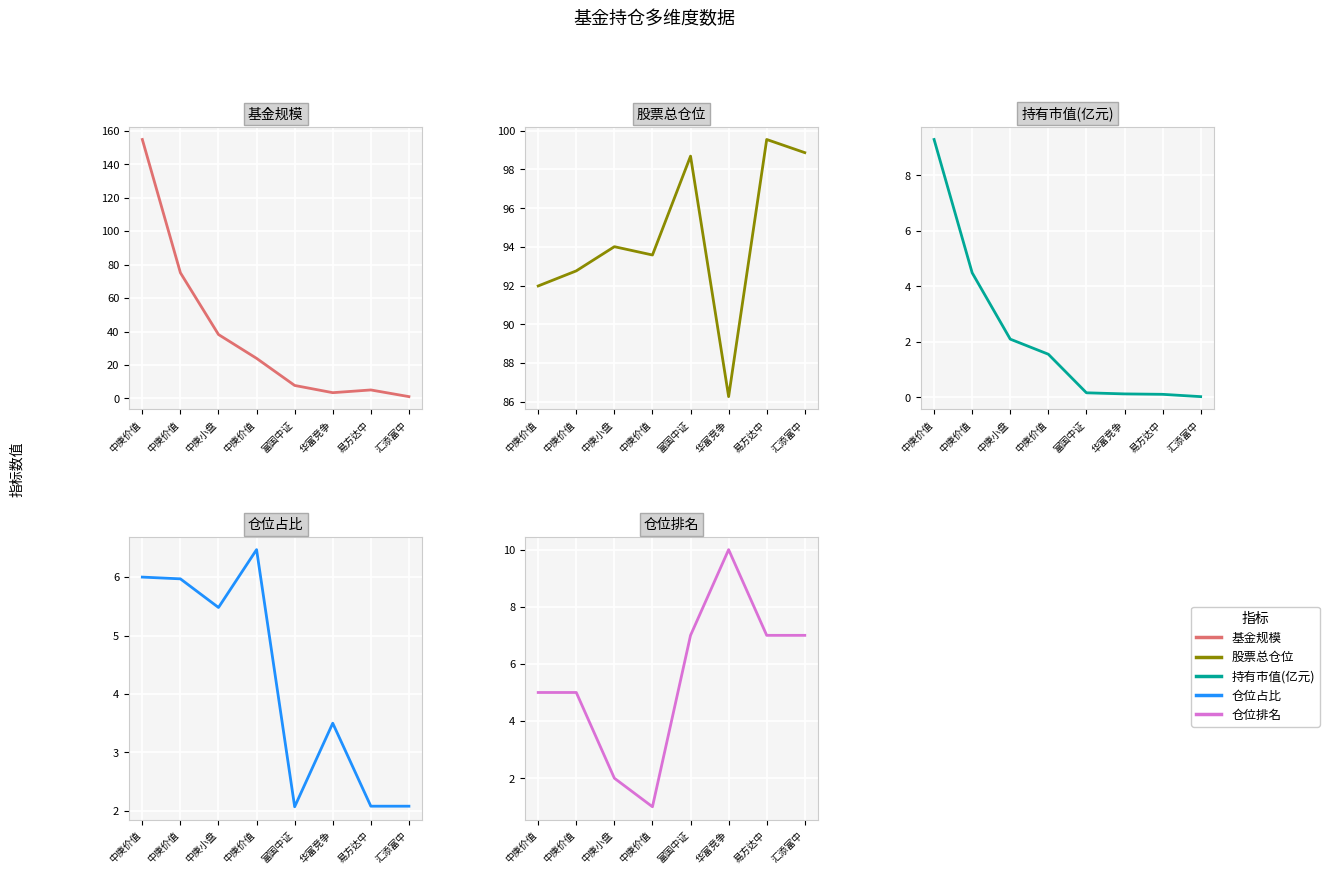

What are all the series names shown in the legend?

基金规模, 股票总仓位, 持有市值(亿元), 仓位占比, 仓位排名